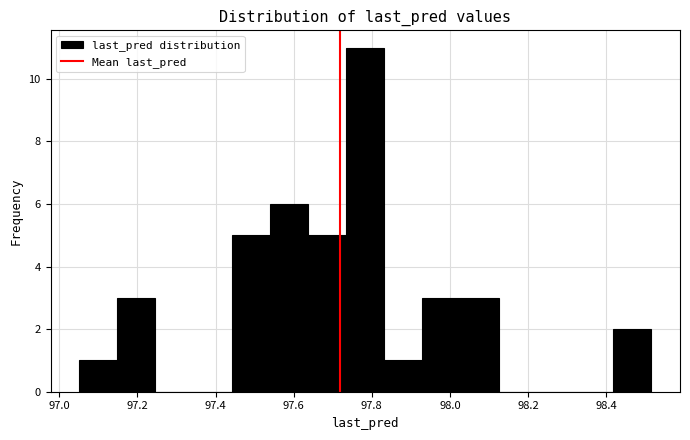

Reading left to right, transcribe this chart: for each bar, give the range it covers on the x-axis and its height. Neither the bar edges nor the heights are printed on the chart, so give them approximately, as read against the axes.

97.06 to 97.14: 1
97.14 to 97.24: 3
97.24 to 97.34: 0
97.34 to 97.44: 0
97.44 to 97.54: 5
97.54 to 97.64: 6
97.64 to 97.74: 5
97.74 to 97.84: 11
97.84 to 97.92: 1
97.92 to 98.02: 3
98.02 to 98.12: 3
98.12 to 98.22: 0
98.22 to 98.32: 0
98.32 to 98.42: 0
98.42 to 98.52: 2